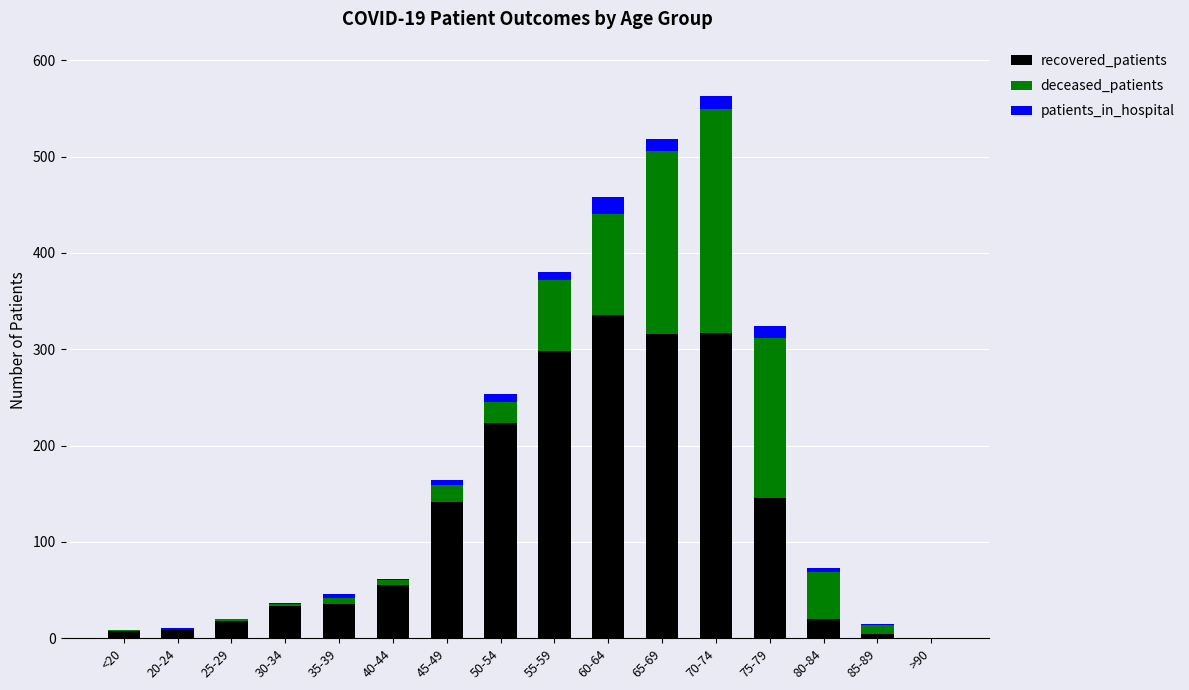

At which category is the sum across all series the highest?

70-74